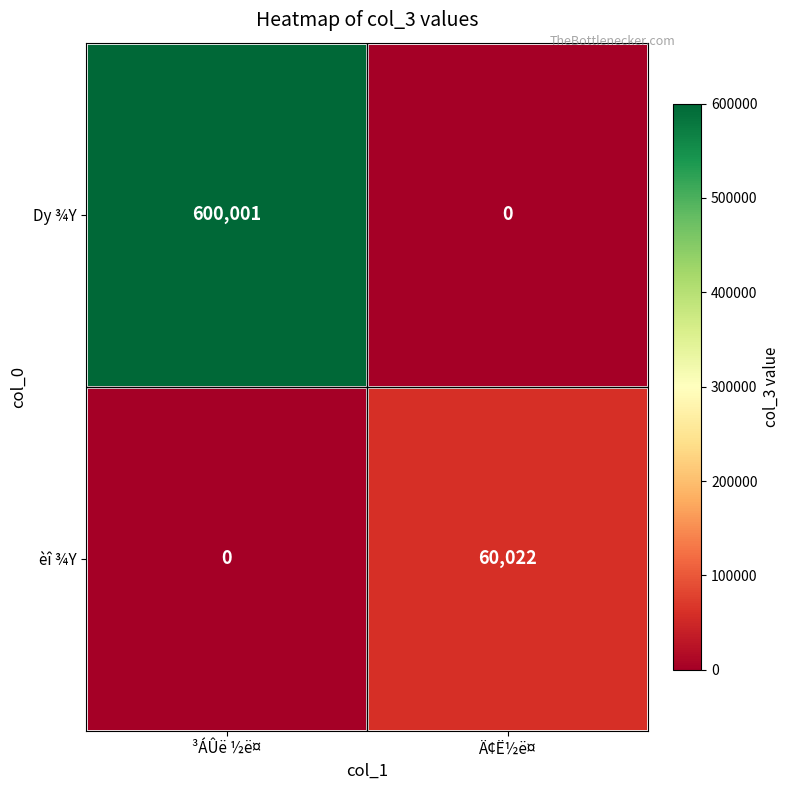

What is the difference between the highest and lowest values at Ä¢Ë½ë¤?

60022